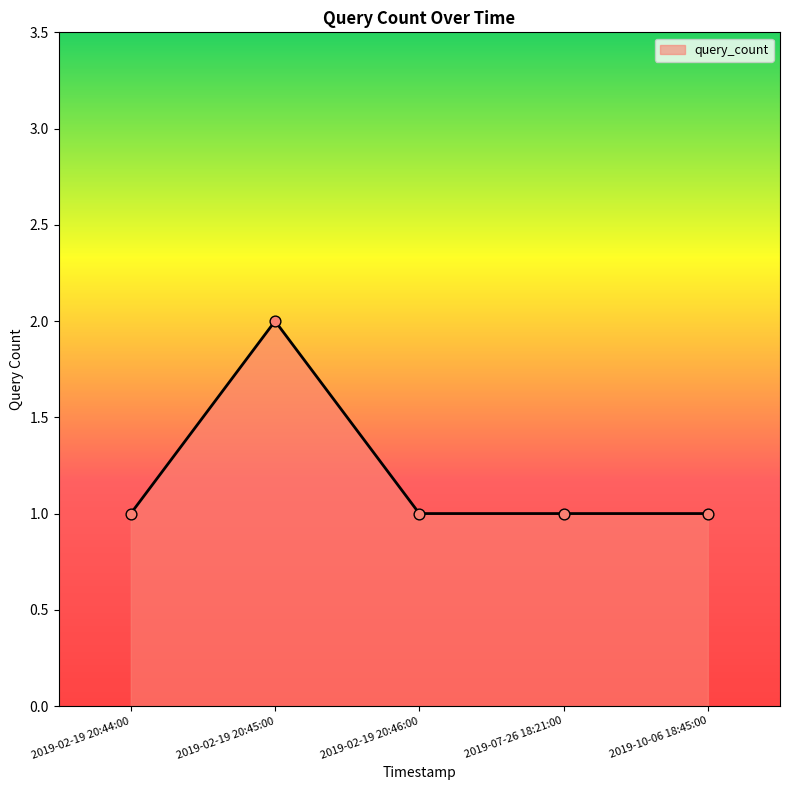

What is the ratio of the value at 2019-07-26 18:21:00 to the value at 2019-02-19 20:44:00?

1.0